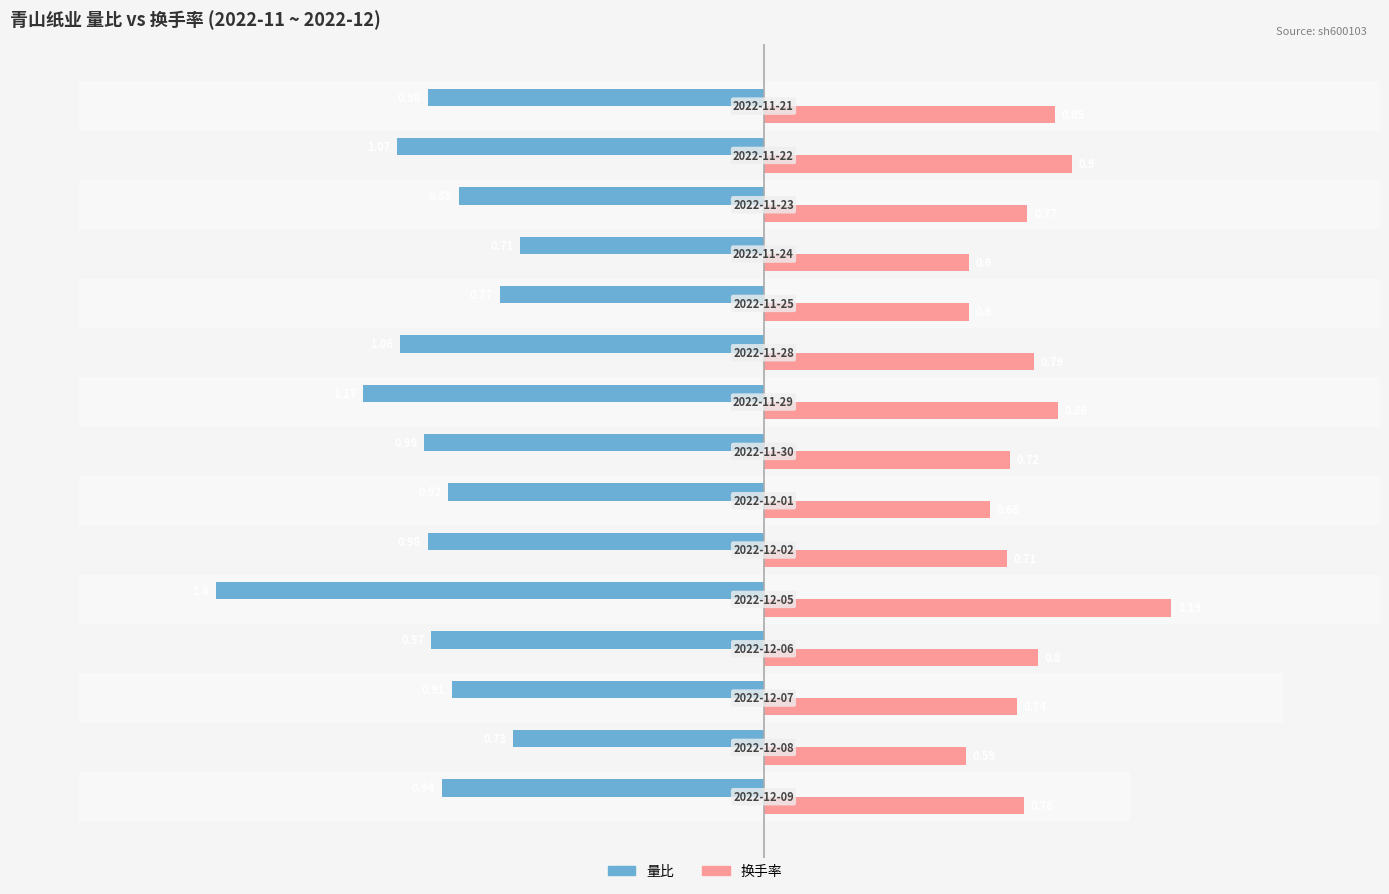

Is the value of 量比 at 0 greater than the value of 换手率 at 4?

No